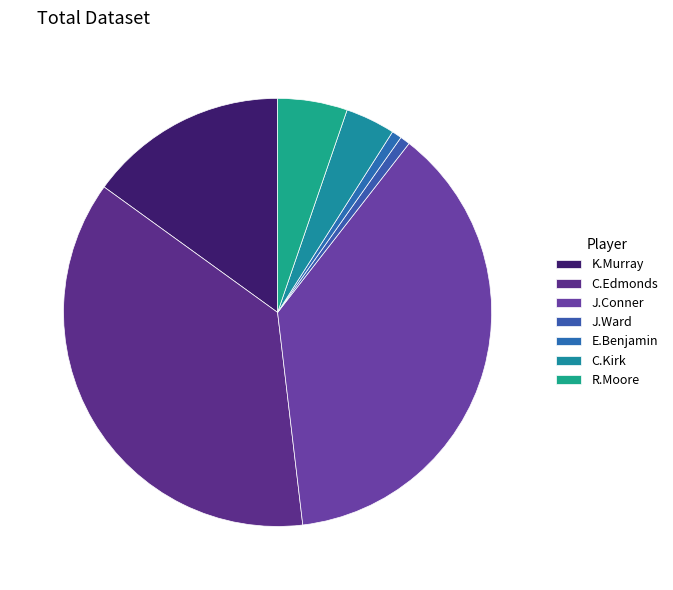

Is there a majority slice in this chart?

No